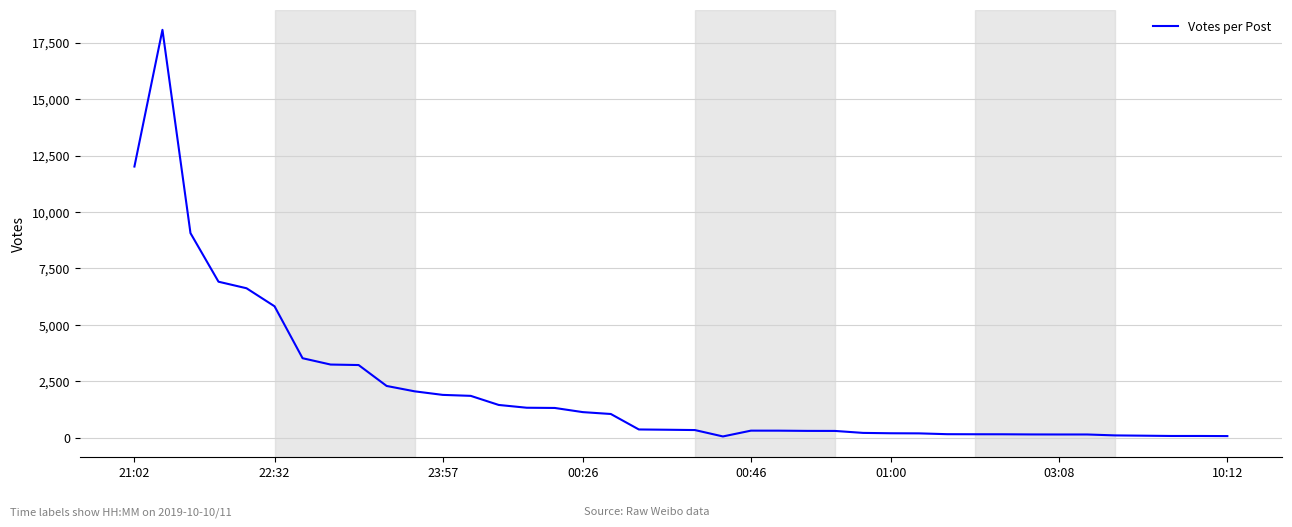

Does the chart display data point markers on the line(s)?

No